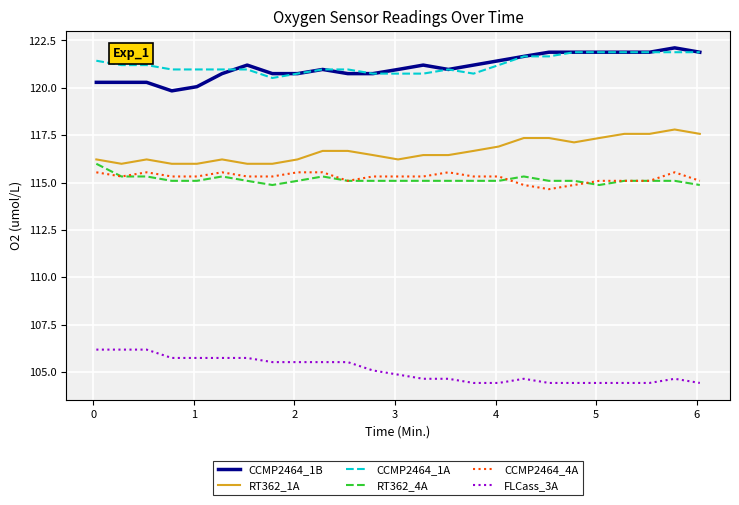

True or false: FLCass_3A and CCMP2464_4A cross at least once.

False